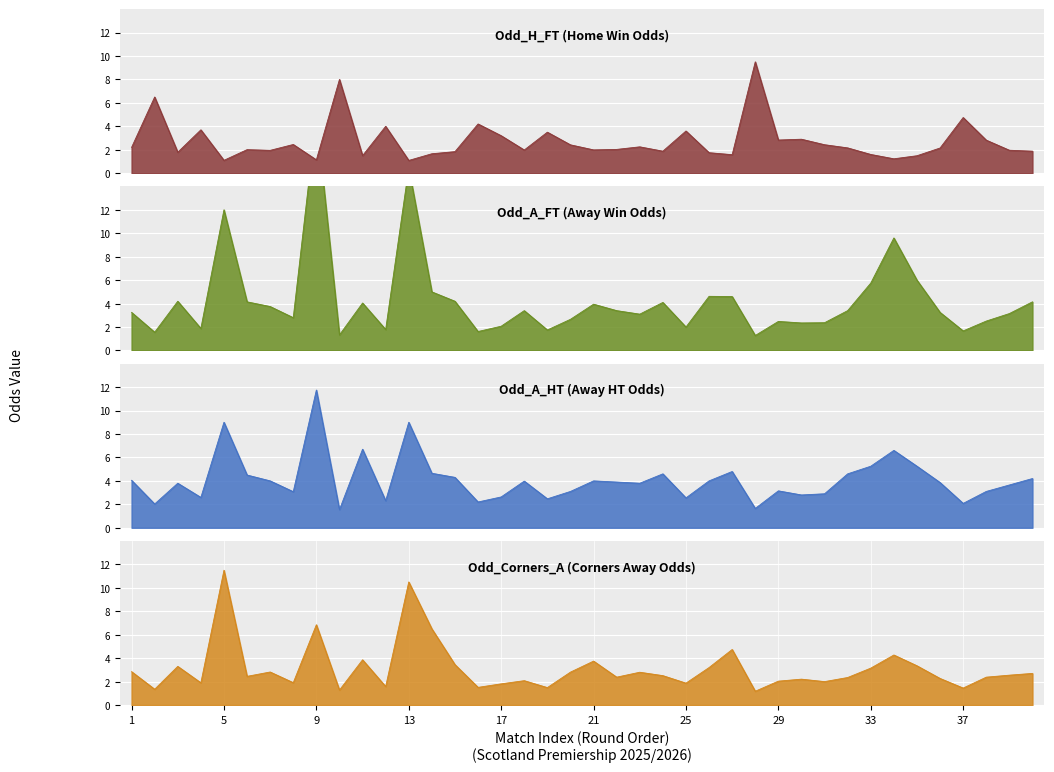

Between which two adjacent categories do Odd_A_HT and Odd_Corners_A first intersect?

4 and 5